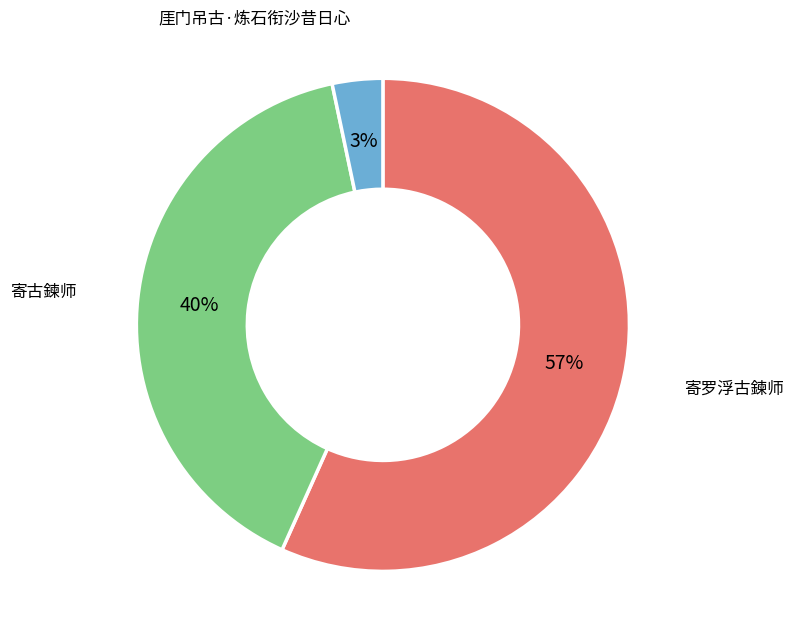

To the nearest percent, what portion does 寄罗浮古鍊师 represent?

57%